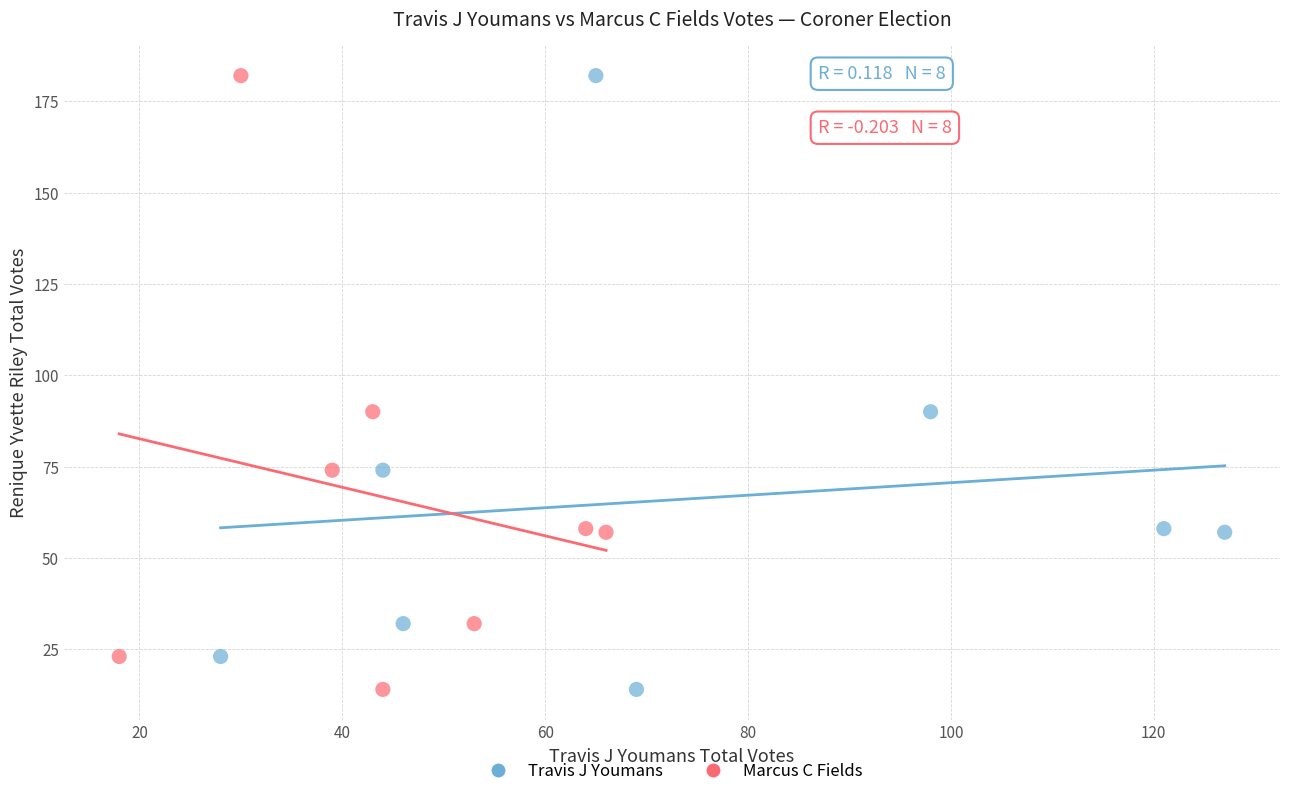

What are all the series names shown in the legend?

Travis J Youmans, Marcus C Fields